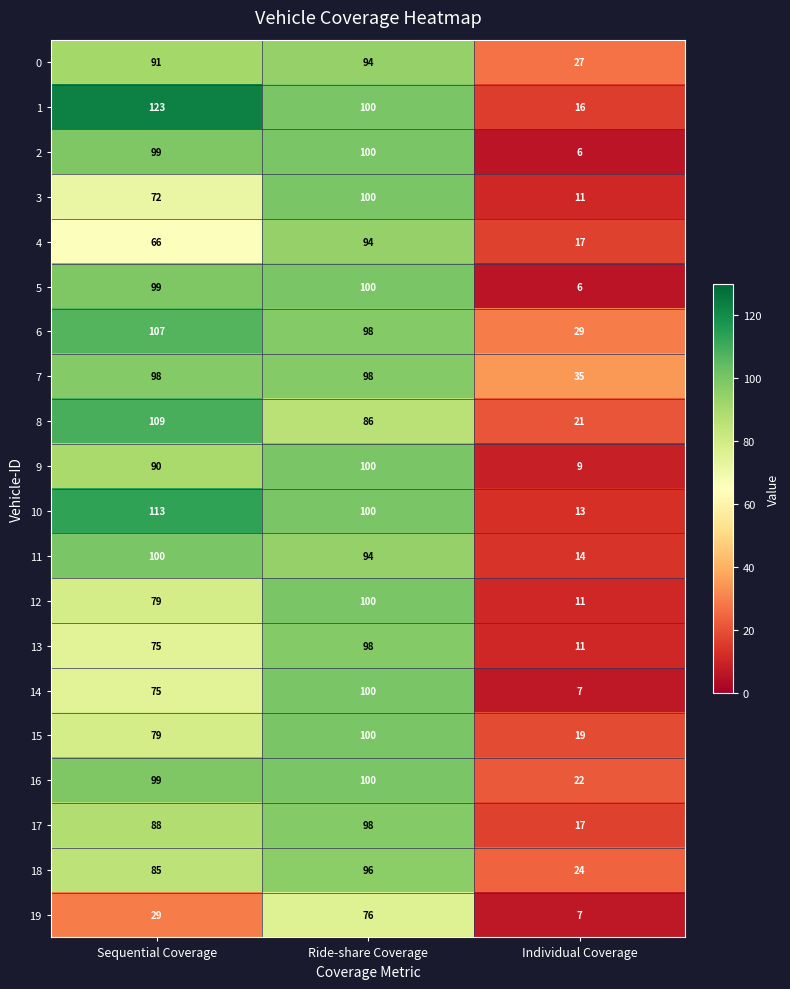

What is the smallest value displayed?

6